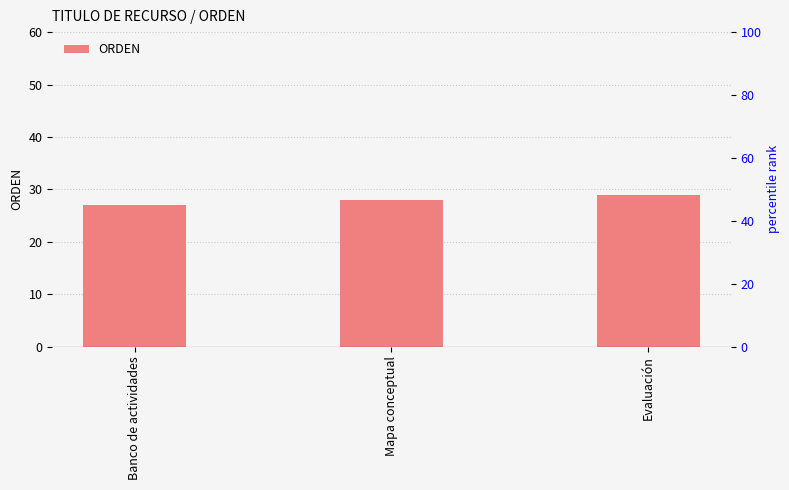

Rank the categories by value from lowest to highest.

Banco de actividades, Mapa conceptual, Evaluación